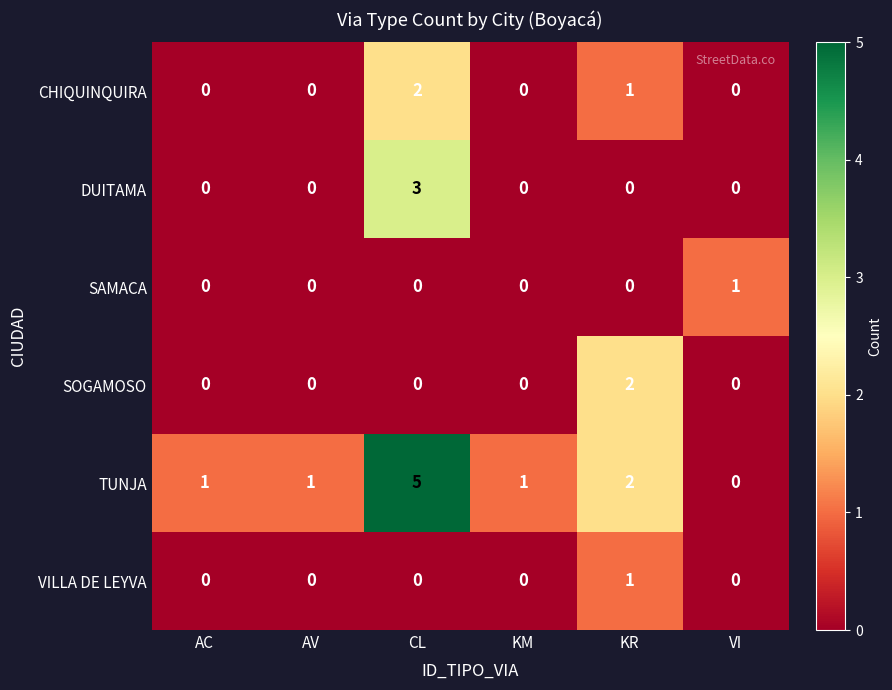

Which series changed the most between AC and CL?

TUNJA